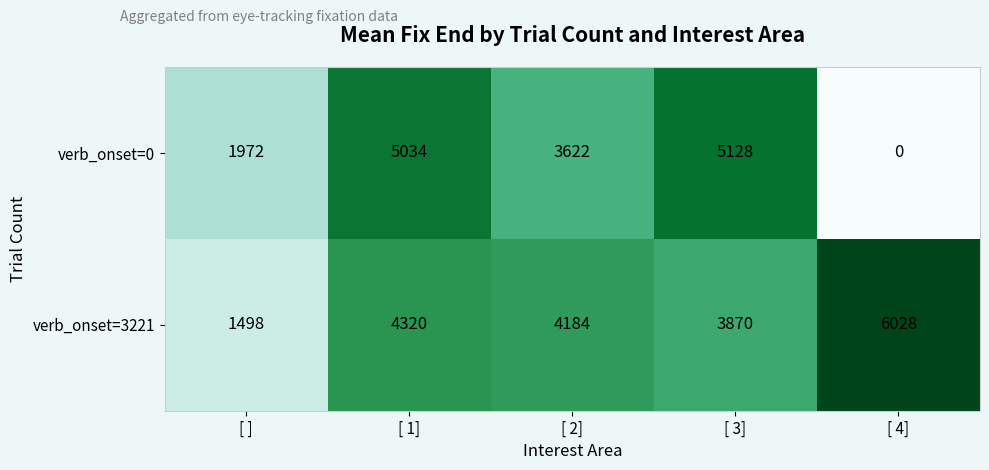

The verb_onset=3221 series shows 1710 at [ 3]. True or false?

False